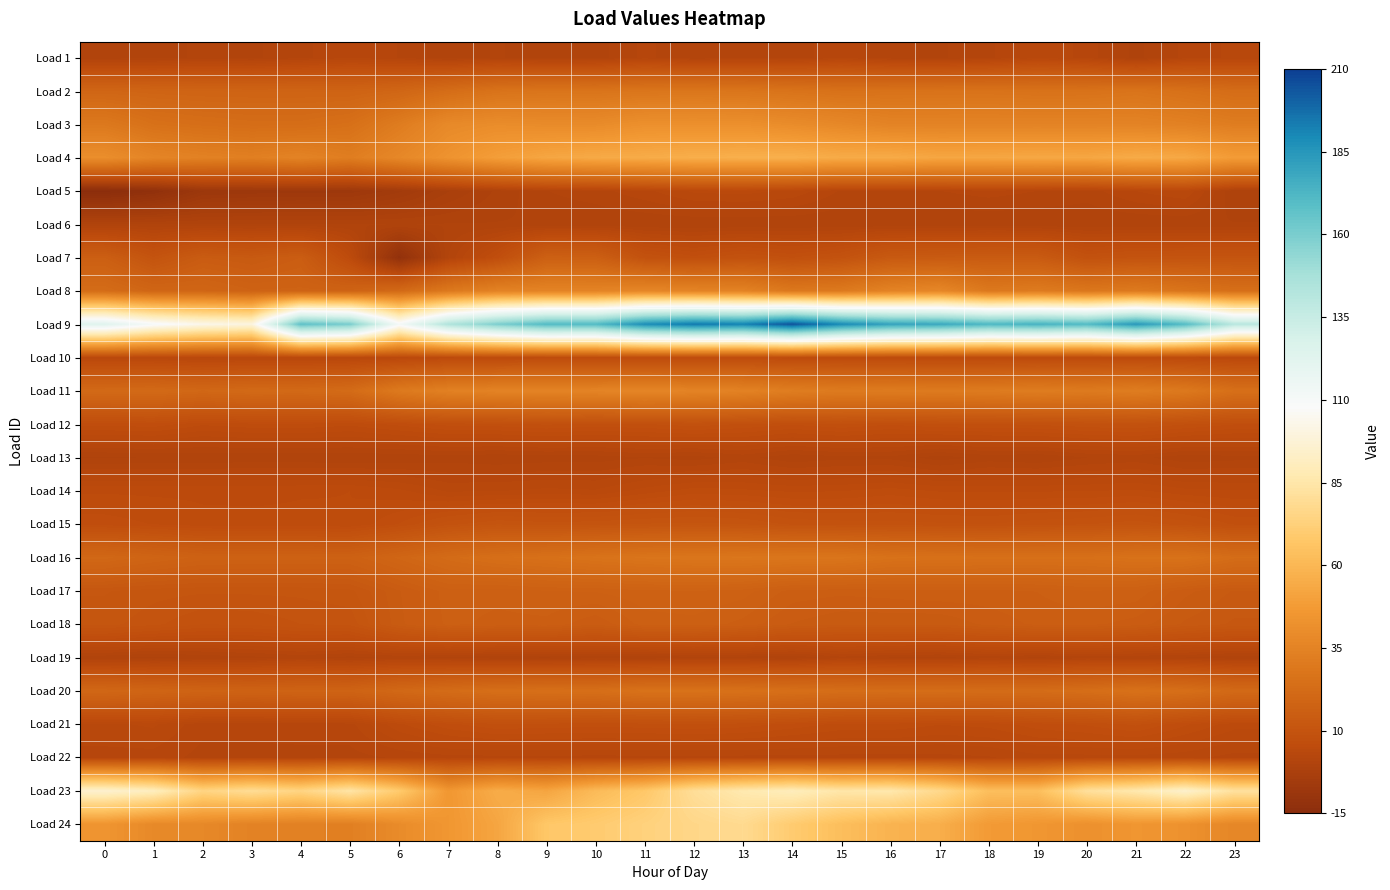

What is the greatest value displayed?

204.2